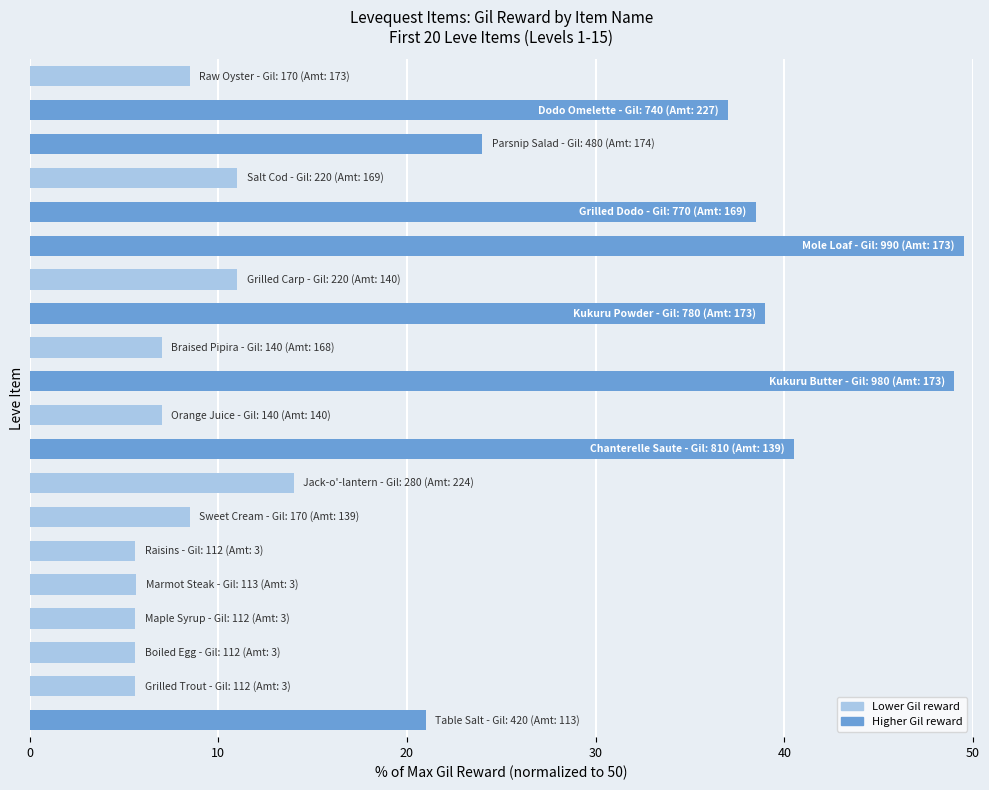

What is the sum of all values?

393.6